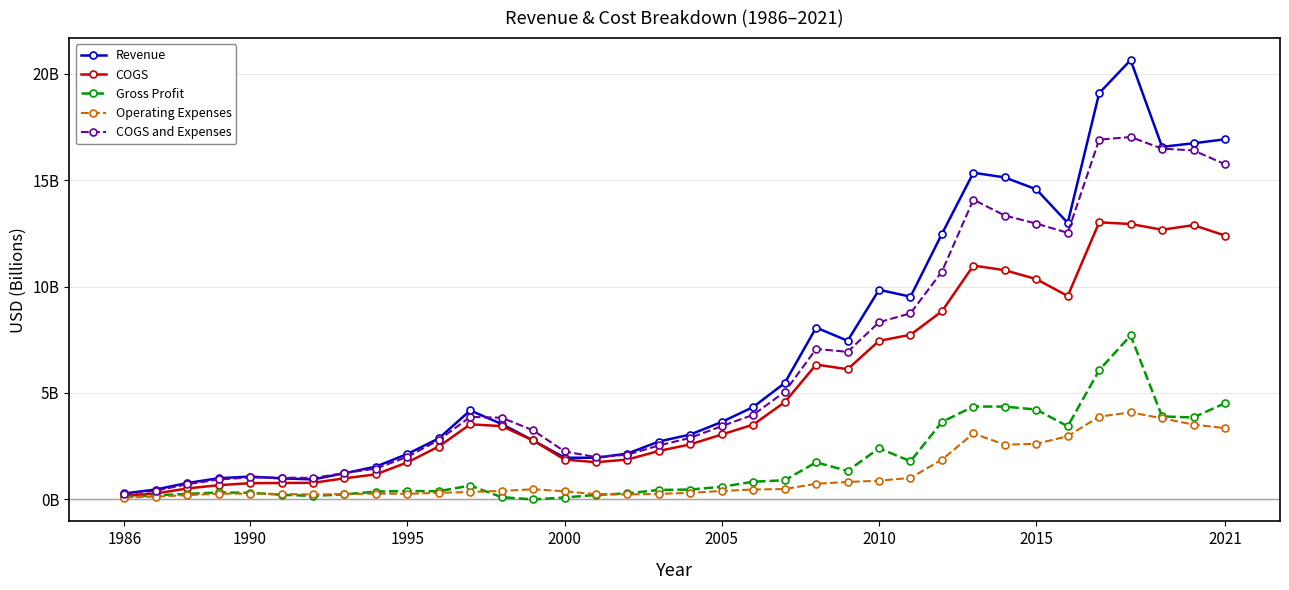

Reading right to left, what are all the values shown in this chart?

Revenue: 16.9	16.7	16.6	20.6	19.1	13.0	14.6	15.1	15.4	12.5	9.5	9.8	7.5	8.1	5.5	4.3	3.6	3.0	2.7	2.2	2.0	2.0	2.8	3.5	4.2	2.9	2.1	1.5	1.2	0.9	1.0	1.1	1.0	0.8	0.5	0.3
COGS: 12.4	12.9	12.7	12.9	13.0	9.6	10.4	10.8	11.0	8.8	7.7	7.4	6.1	6.3	4.6	3.5	3.0	2.6	2.3	1.9	1.7	1.9	2.8	3.4	3.5	2.5	1.7	1.2	1.0	0.8	0.8	0.8	0.7	0.5	0.3	0.2
Gross Profit: 4.5	3.8	3.9	7.7	6.1	3.4	4.2	4.4	4.4	3.6	1.8	2.4	1.3	1.7	0.9	0.8	0.6	0.5	0.4	0.3	0.2	0.1	-0.0	0.1	0.7	0.4	0.4	0.4	0.2	0.2	0.2	0.3	0.3	0.3	0.2	0.1
Operating Expenses: 3.3	3.5	3.8	4.1	3.9	3.0	2.6	2.6	3.1	1.9	1.0	0.9	0.8	0.7	0.5	0.5	0.4	0.3	0.3	0.2	0.2	0.4	0.5	0.4	0.3	0.3	0.3	0.3	0.2	0.2	0.3	0.3	0.3	0.2	0.1	0.1
COGS and Expenses: 15.7	16.4	16.5	17.0	16.9	12.5	13.0	13.3	14.1	10.7	8.7	8.3	6.9	7.1	5.1	4.0	3.4	2.9	2.5	2.1	2.0	2.3	3.2	3.8	3.9	2.8	2.0	1.4	1.2	1.0	1.0	1.0	0.9	0.7	0.4	0.2